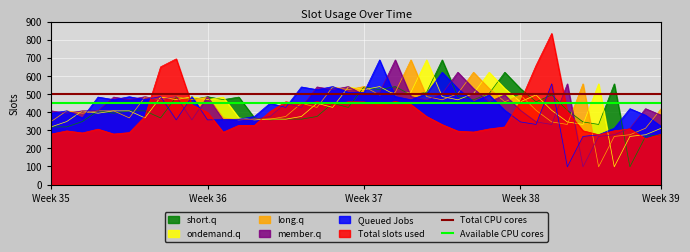

Which series has the largest total across all categories?

Total CPU cores